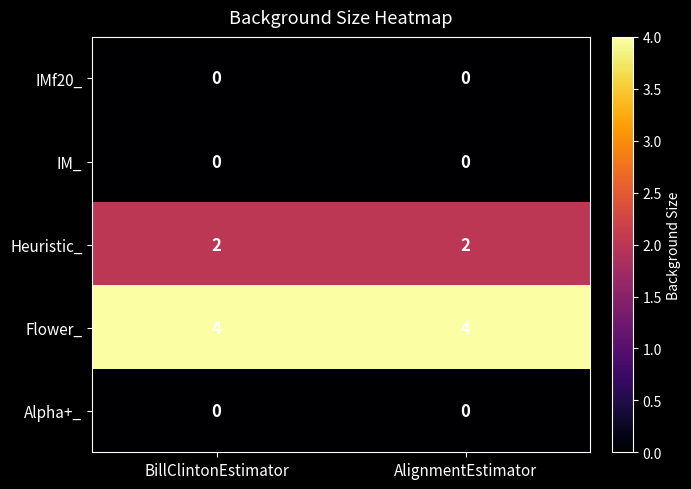

At how many categories does at least one series exceed 1?

2